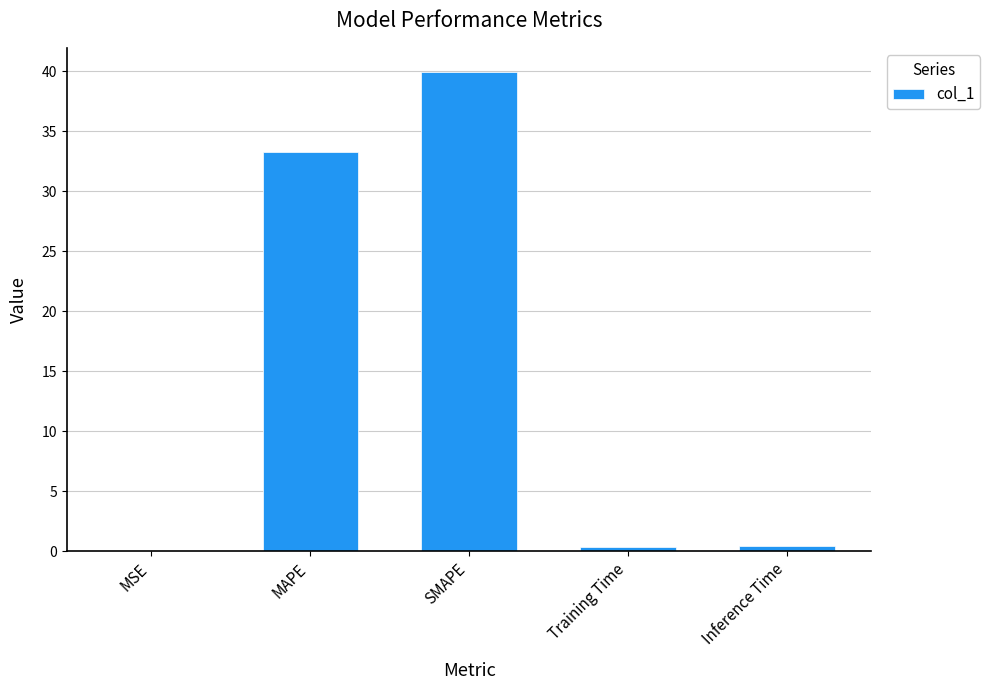

What is the maximum value shown in the chart?

39.9